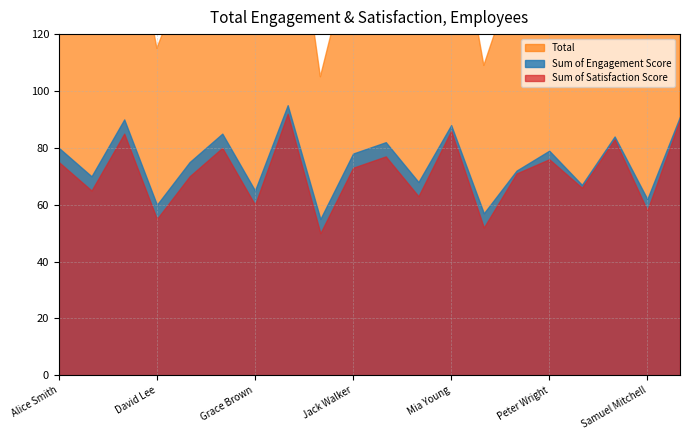

At which label does Sum of Satisfaction Score reach its minimum?

Isabella Green